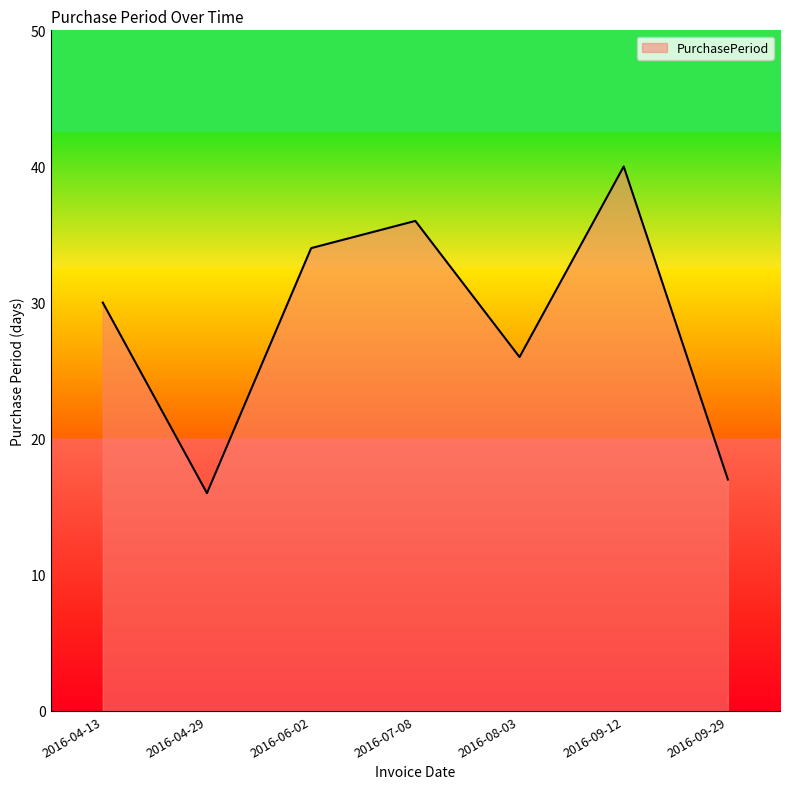

Reading right to left, list all the values displayed in this chart.

17	40	26	36	34	16	30